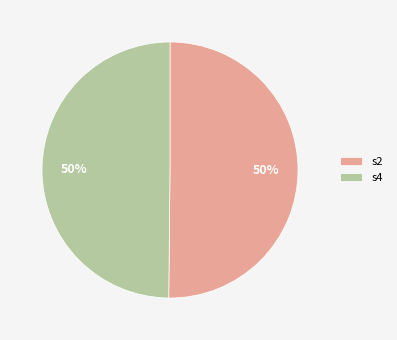

How many slices are in this pie chart?

2